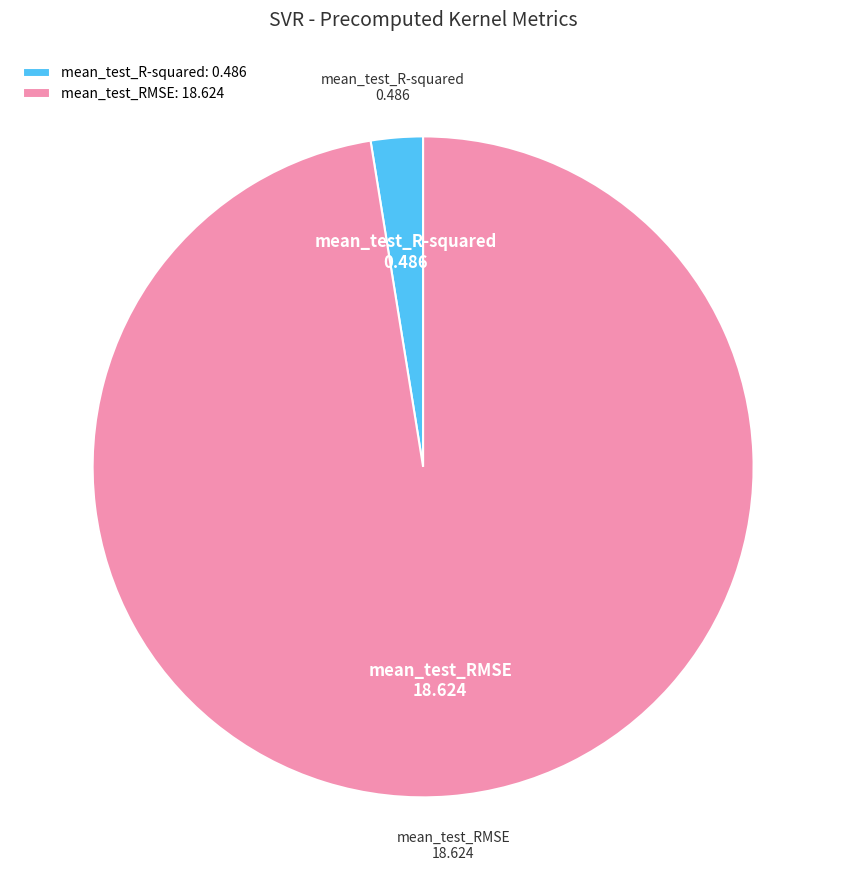

Is there any slice that represents more than half of the pie?

Yes